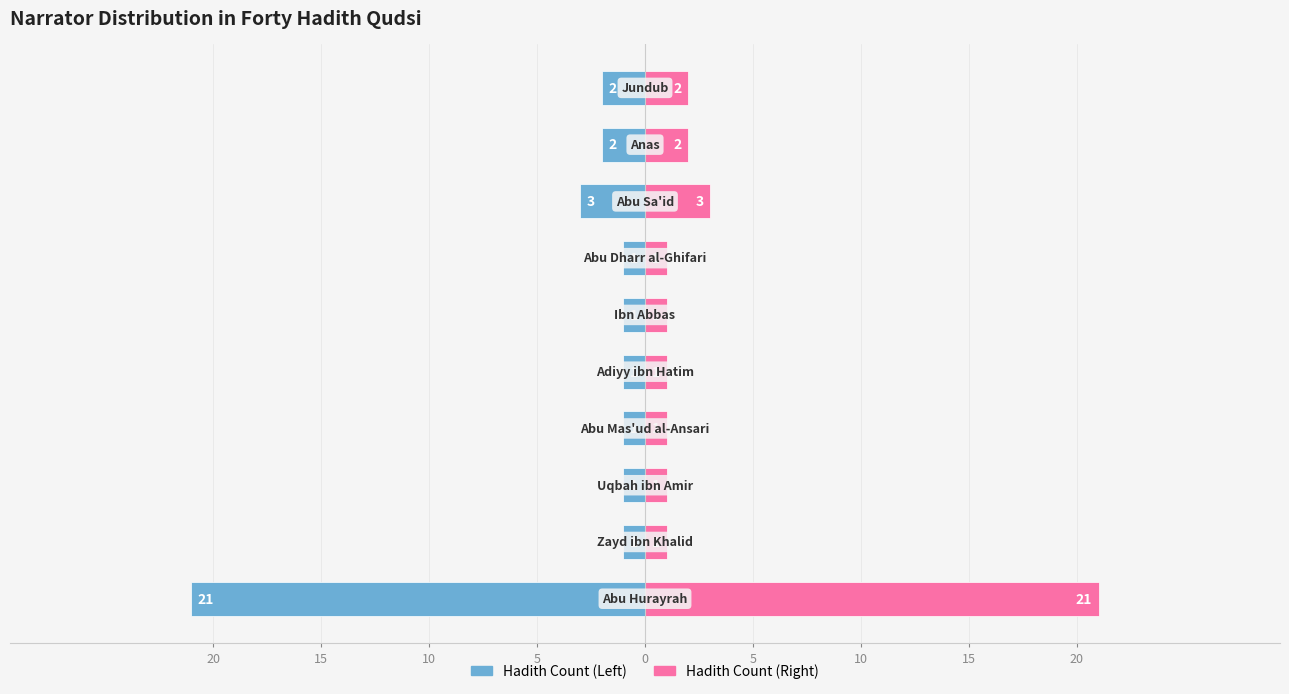

What is the difference between the maximum and minimum values in the Hadith Count (Right) series?

20